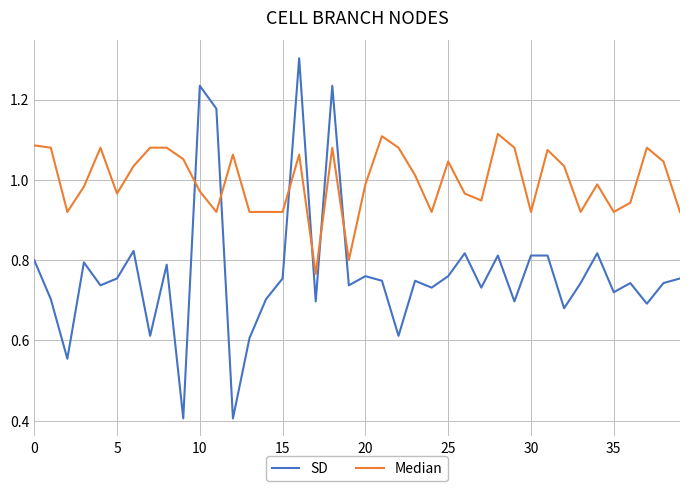

Rank the series by their maximum value, from highest to lowest.

SD, Median